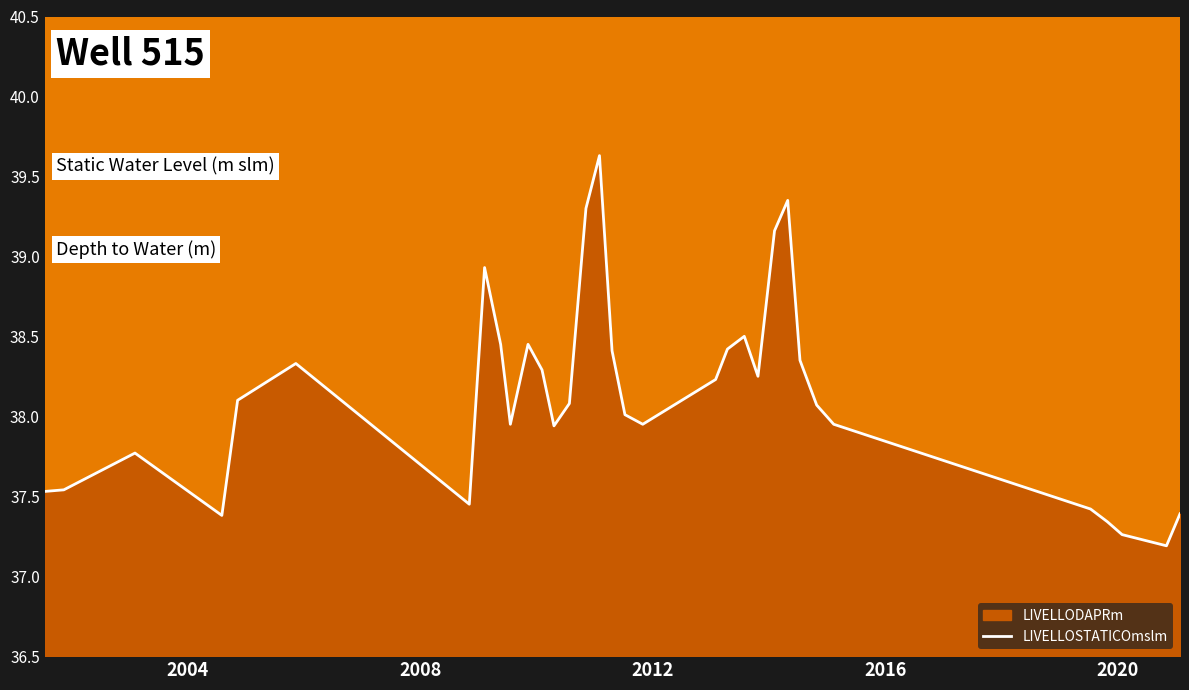

How many distinct data groups are displayed?

1